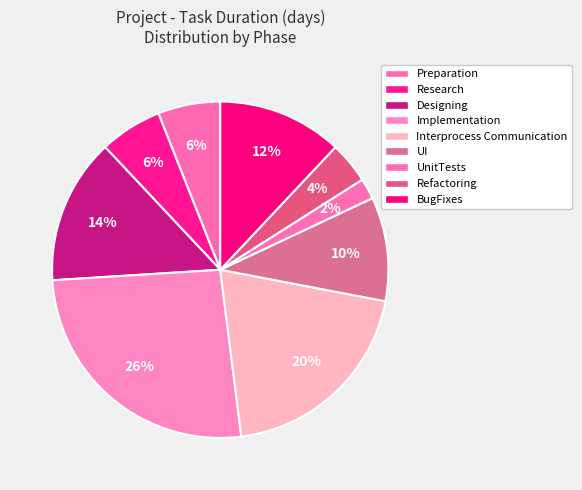

To the nearest percent, what percentage of the pie is UI?

10%